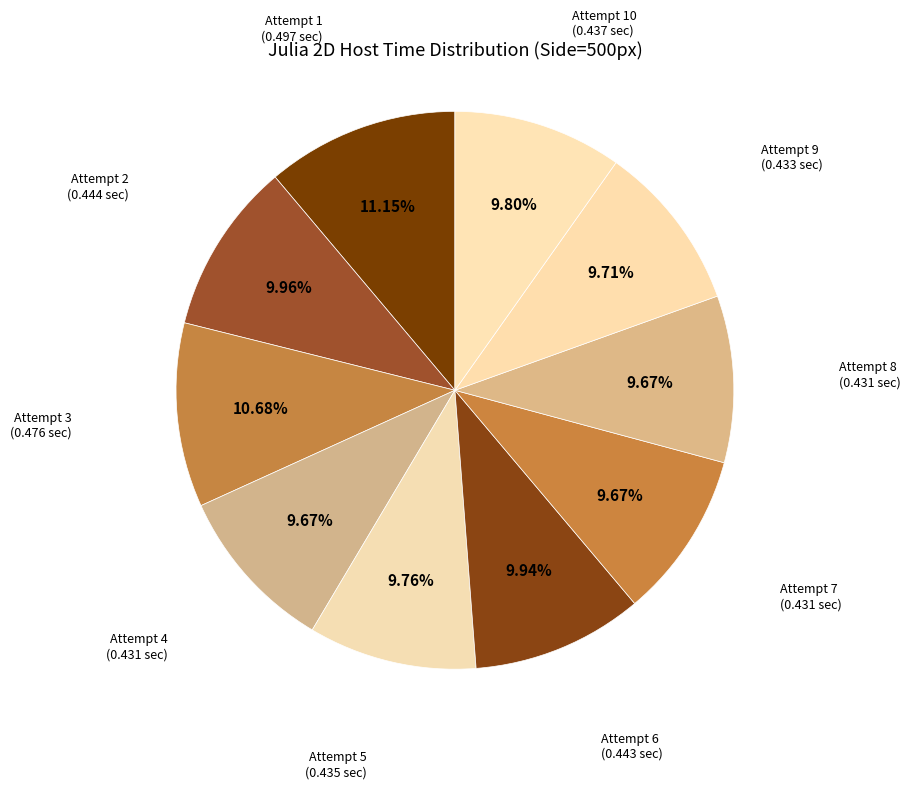

Count the number of slices in the pie.

10